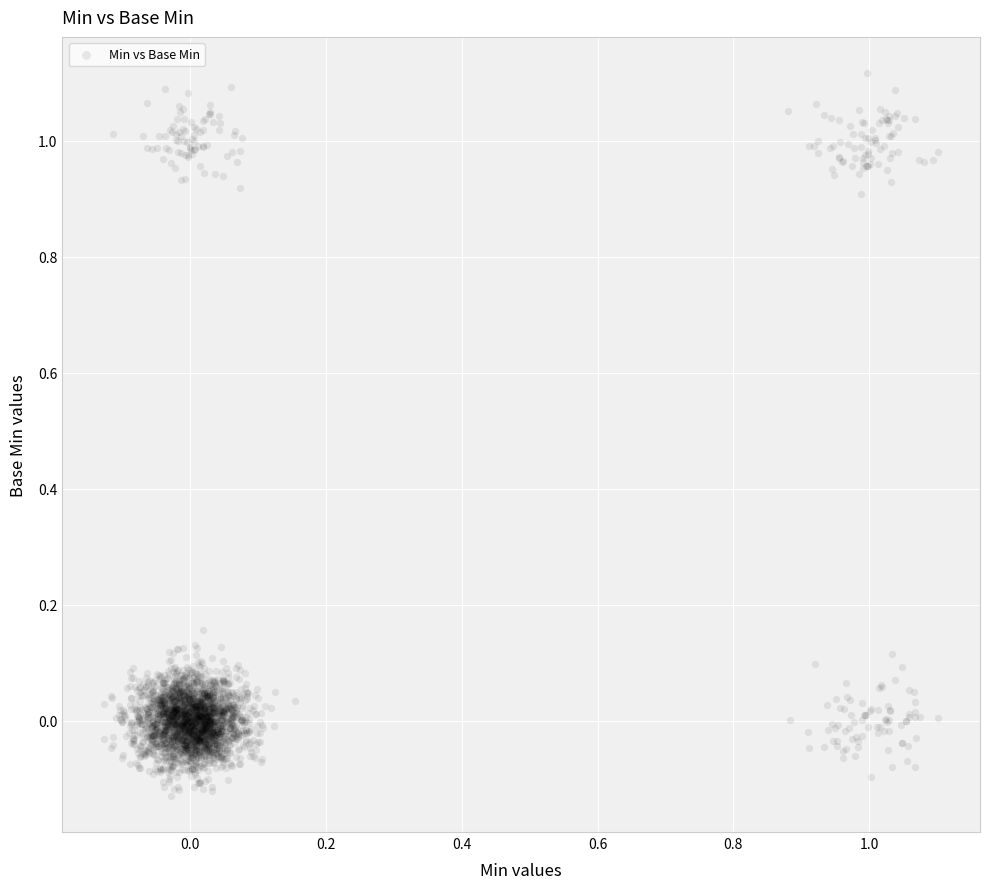

What is the range of X values (max minus min)?

1.2